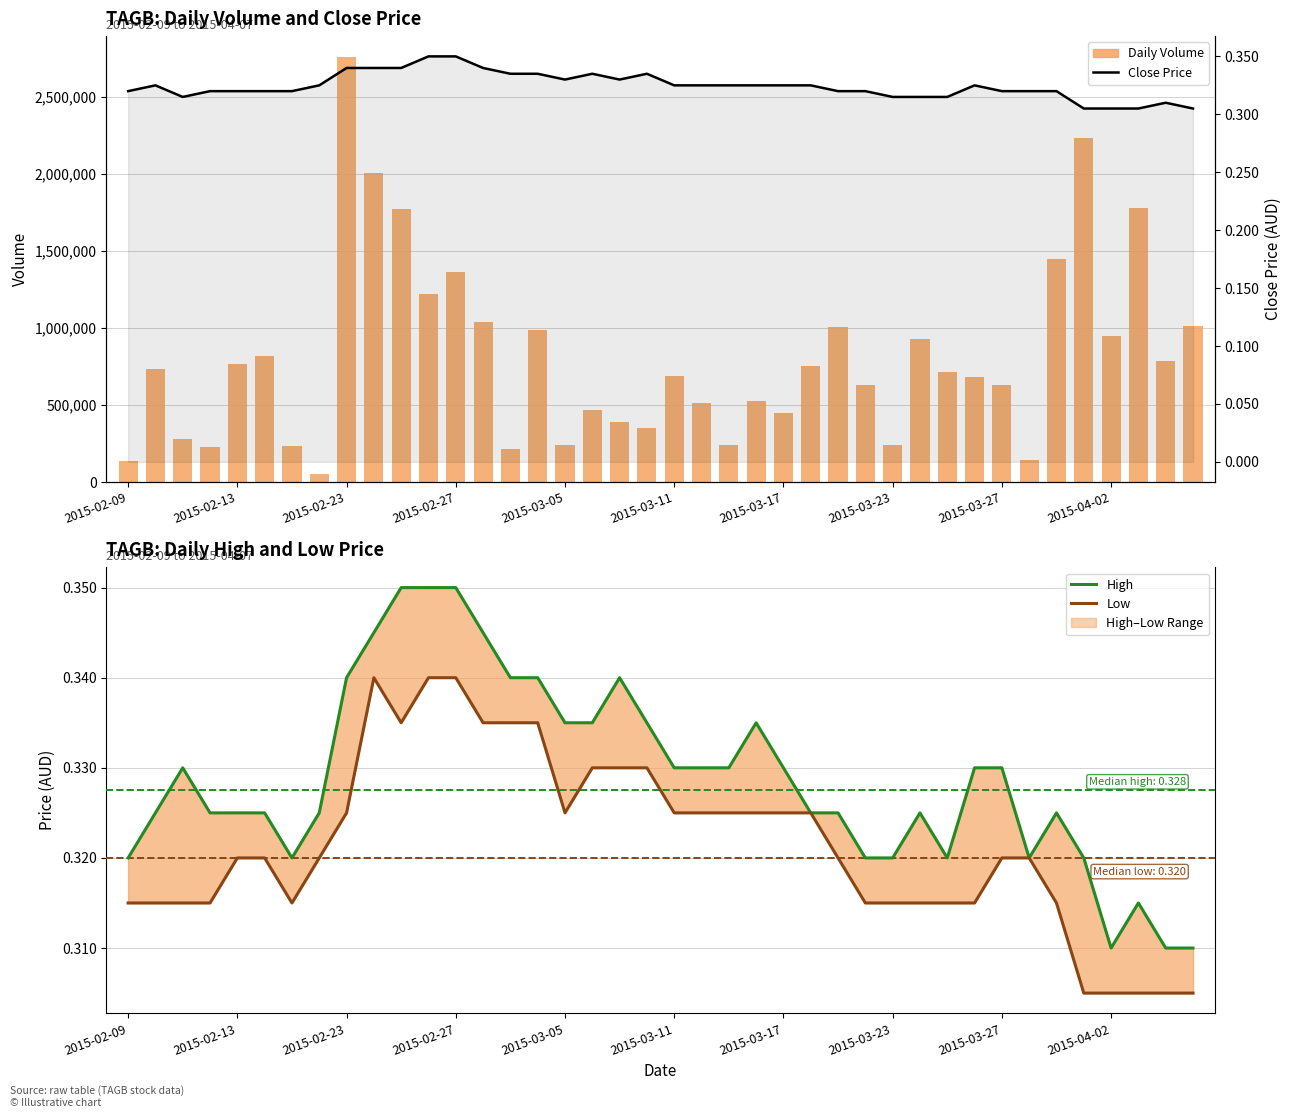

Does the chart contain any negative values?

No